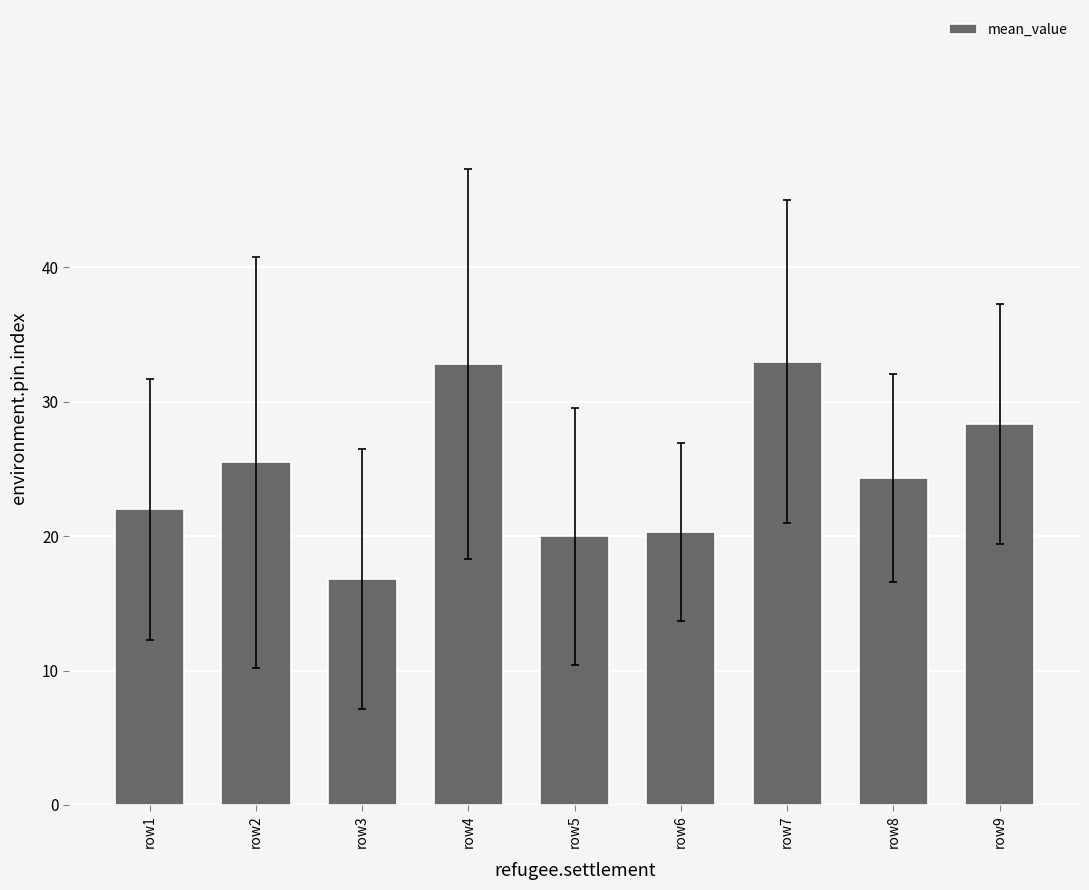

At which label is the value closest to 24?

row8